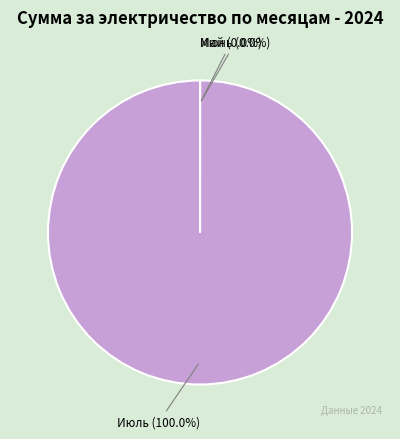

Which category has the biggest portion of the pie?

Июль